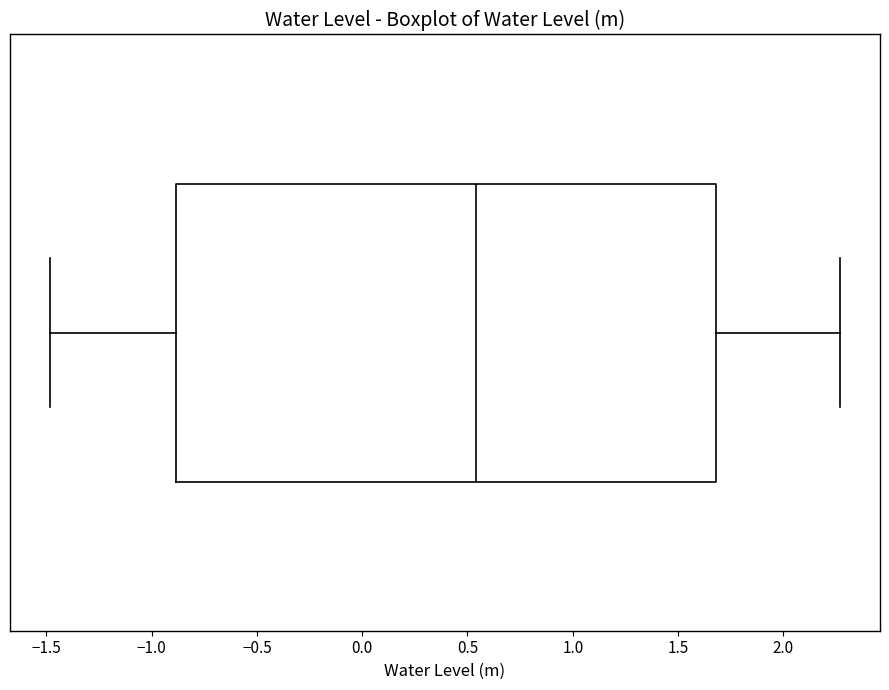

Read this box plot against the x-axis: the position of the median line, the range covered by the box, and the ends of both whiskers. The values are not printed on the chart, so give them approximately, as read against the axis.

median 0.55, box -0.90 to 1.70, whiskers -1.50 to 2.25